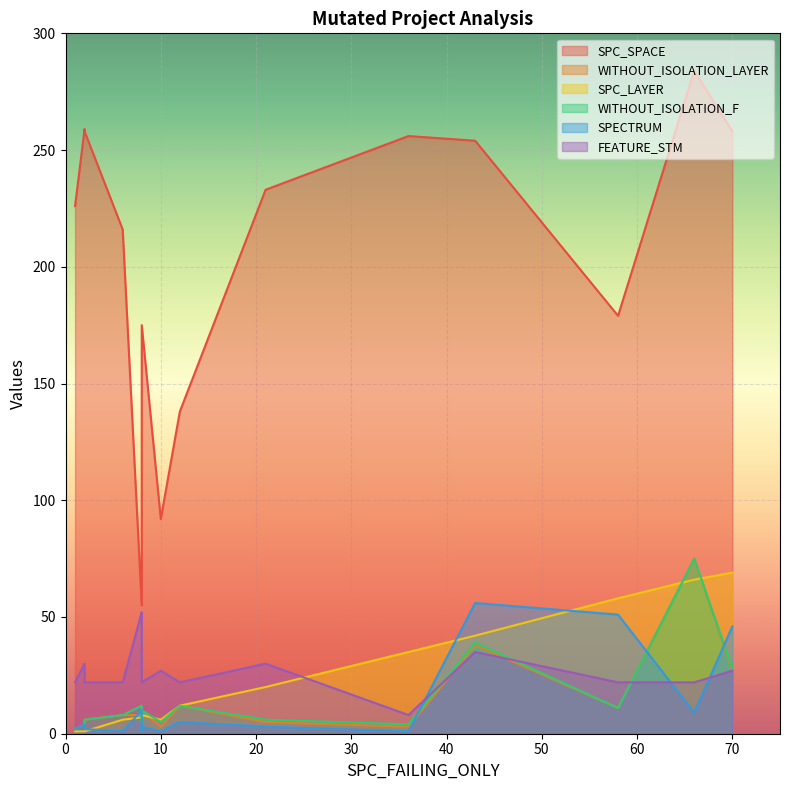

How many data points does each series have?

15